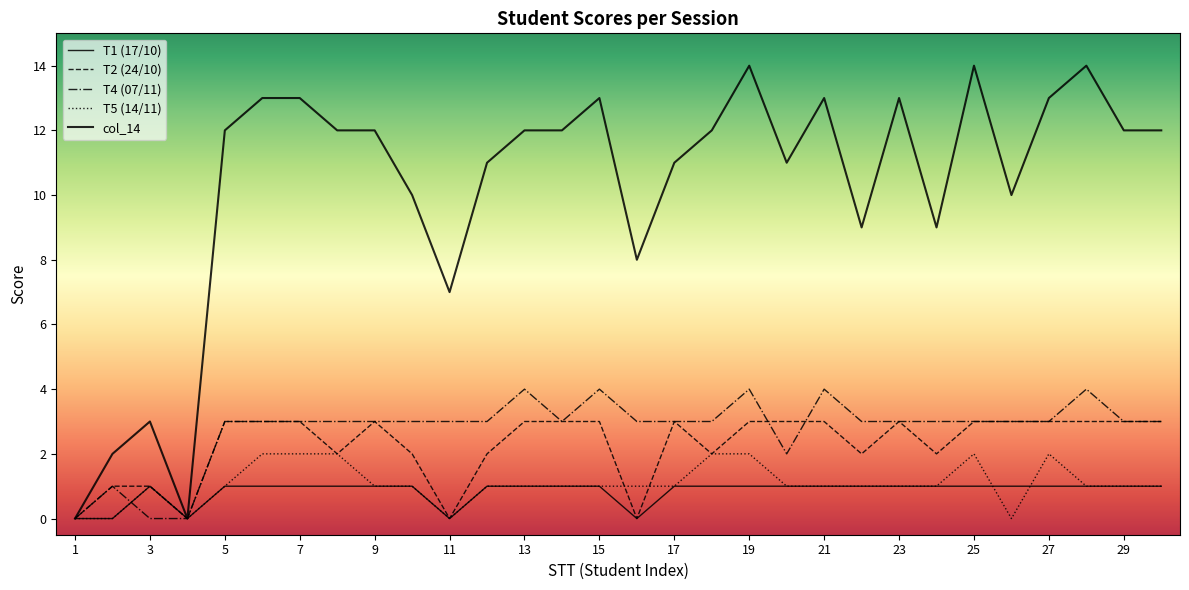

What is the greatest value displayed?

14